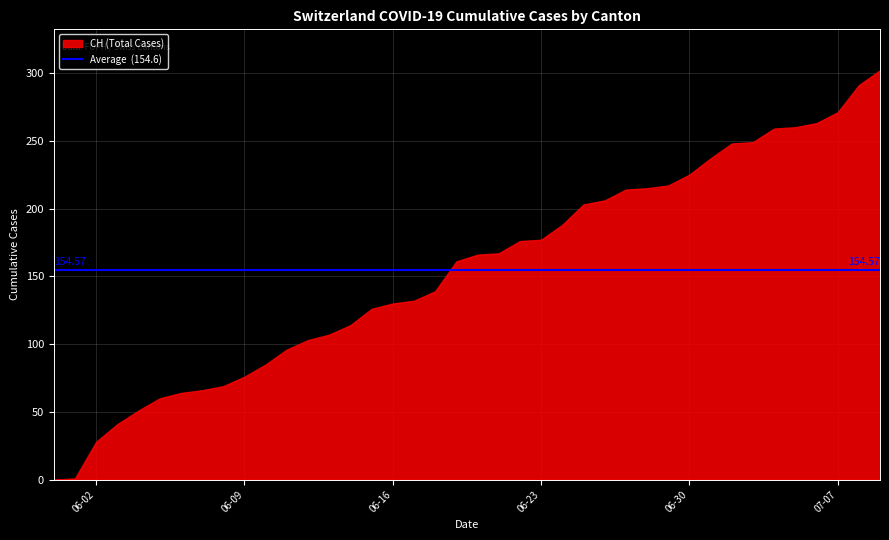

What position from the right is 2020-06-09?

31